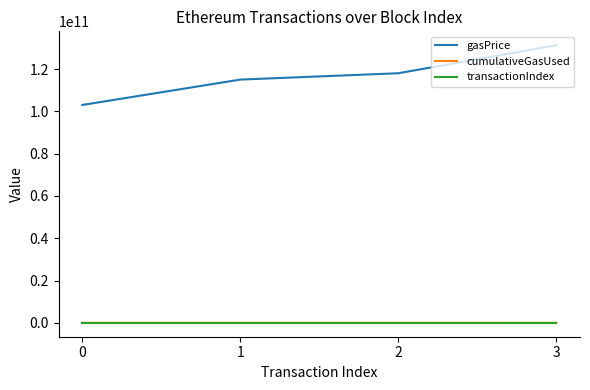

True or false: cumulativeGasUsed and transactionIndex cross at least once.

False